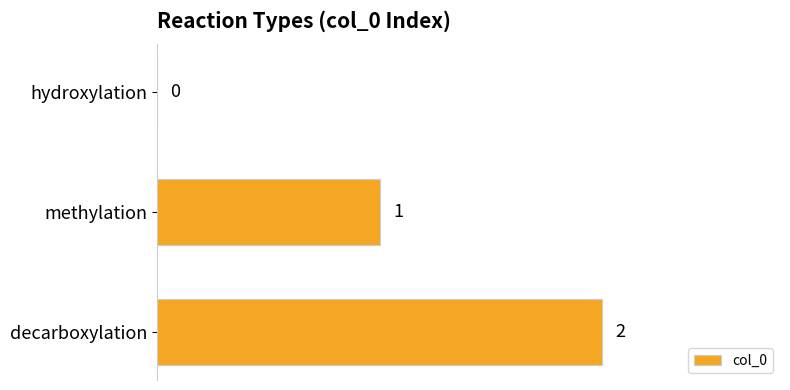

The value at methylation is 1. True or false?

True